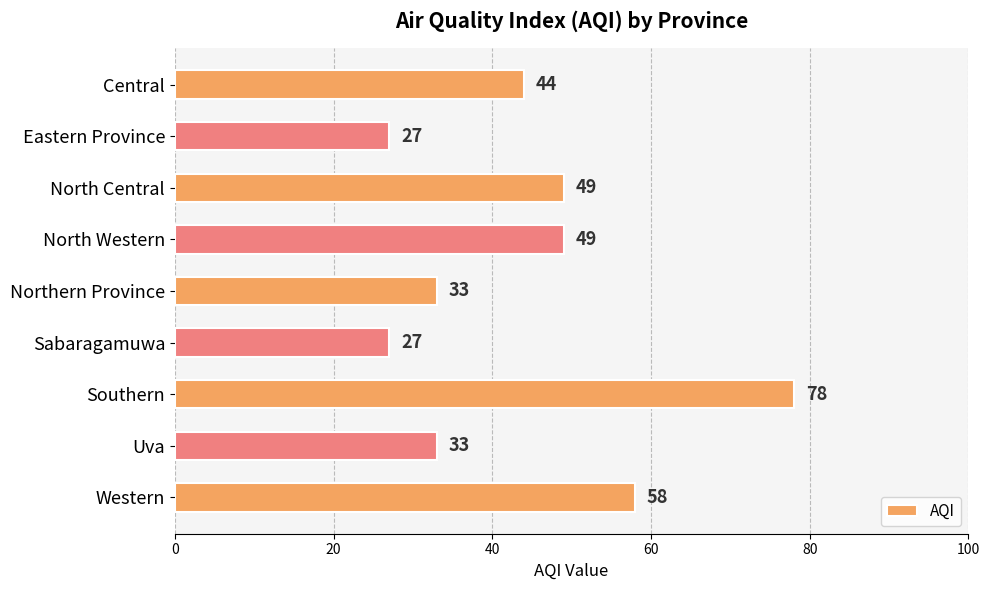

True or false: the data shows 78 at Southern.

True